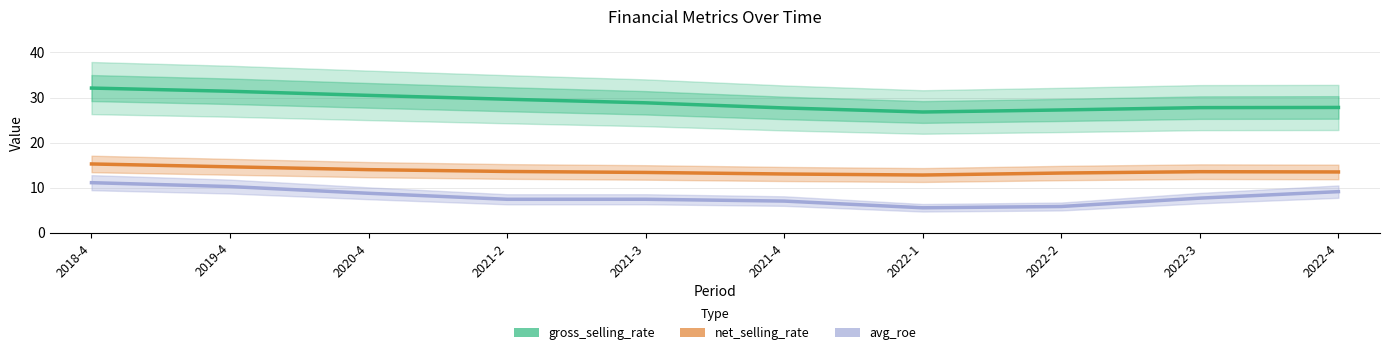

Reading right to left, list all the values displayed in this chart.

gross_selling_rate: 2022-4=27.8	2022-3=27.8	2022-2=27.2	2022-1=26.8	2021-4=27.7	2021-3=28.8	2021-2=29.6	2020-4=30.5	2019-4=31.4	2018-4=32.1
net_selling_rate: 2022-4=13.5	2022-3=13.6	2022-2=13.3	2022-1=12.8	2021-4=13.1	2021-3=13.4	2021-2=13.6	2020-4=14.0	2019-4=14.6	2018-4=15.3
avg_roe: 2022-4=9.1	2022-3=7.7	2022-2=5.8	2022-1=5.6	2021-4=7.0	2021-3=7.5	2021-2=7.4	2020-4=8.8	2019-4=10.3	2018-4=11.1